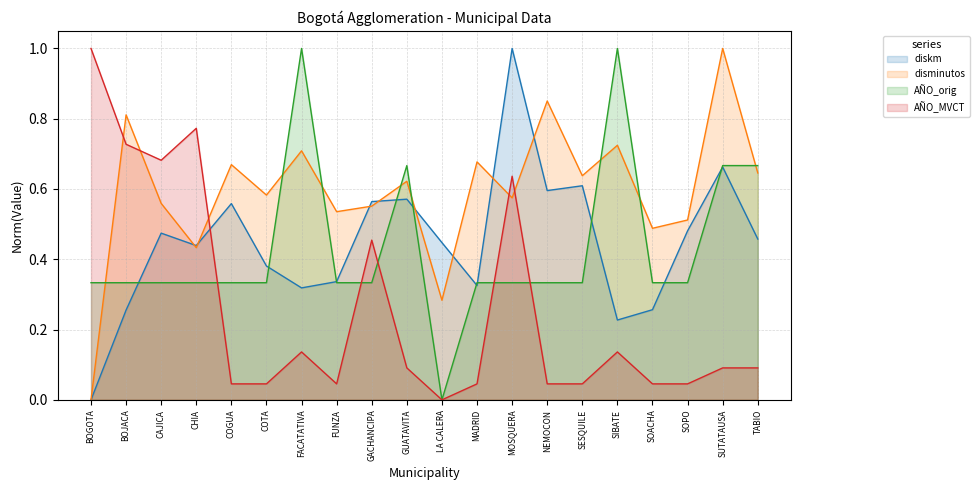

How many lines are shown in the chart?

4